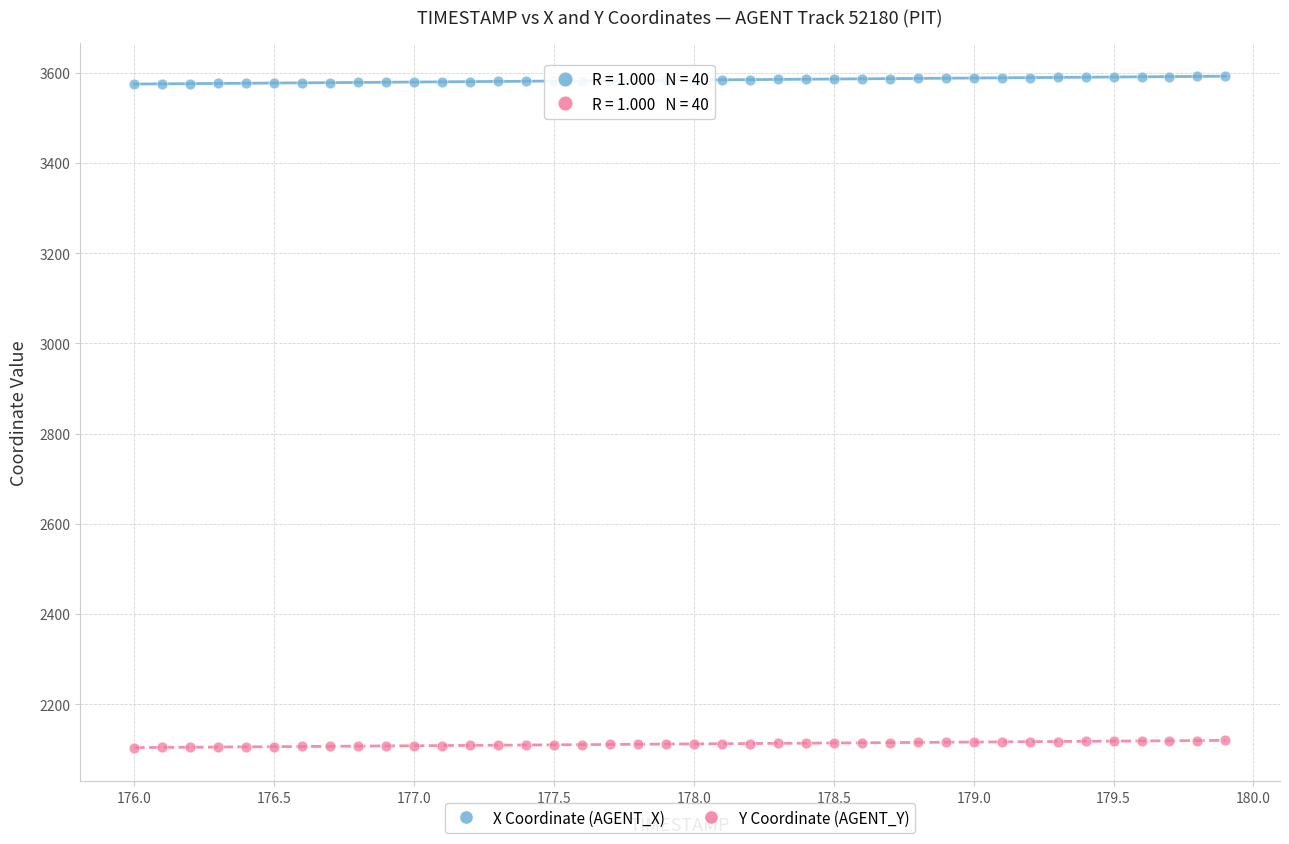

Across all data points, what is the range of X values (max minus min)?

3.9